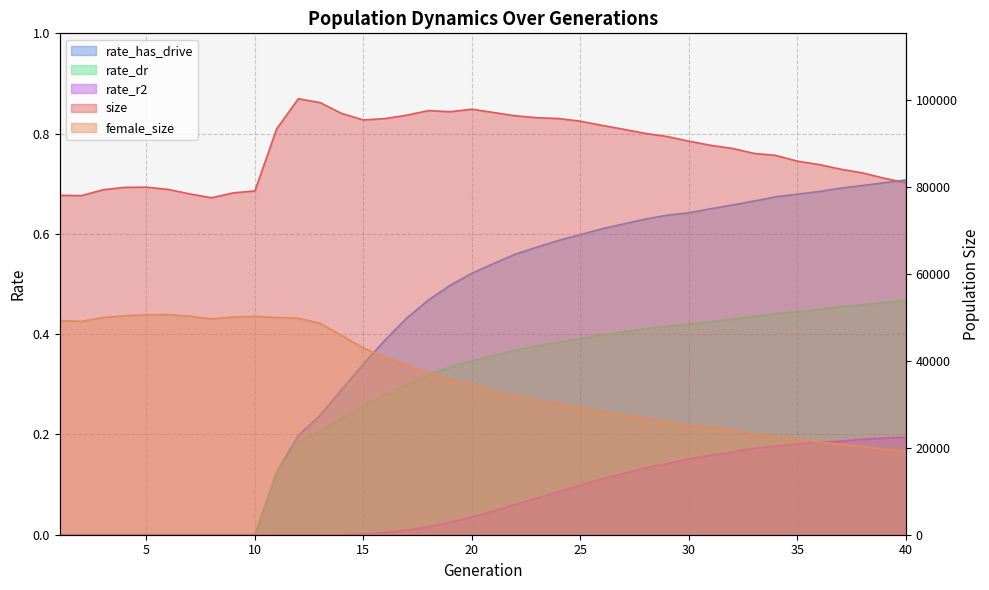

At how many categories does at least one series exceed 79988?

31